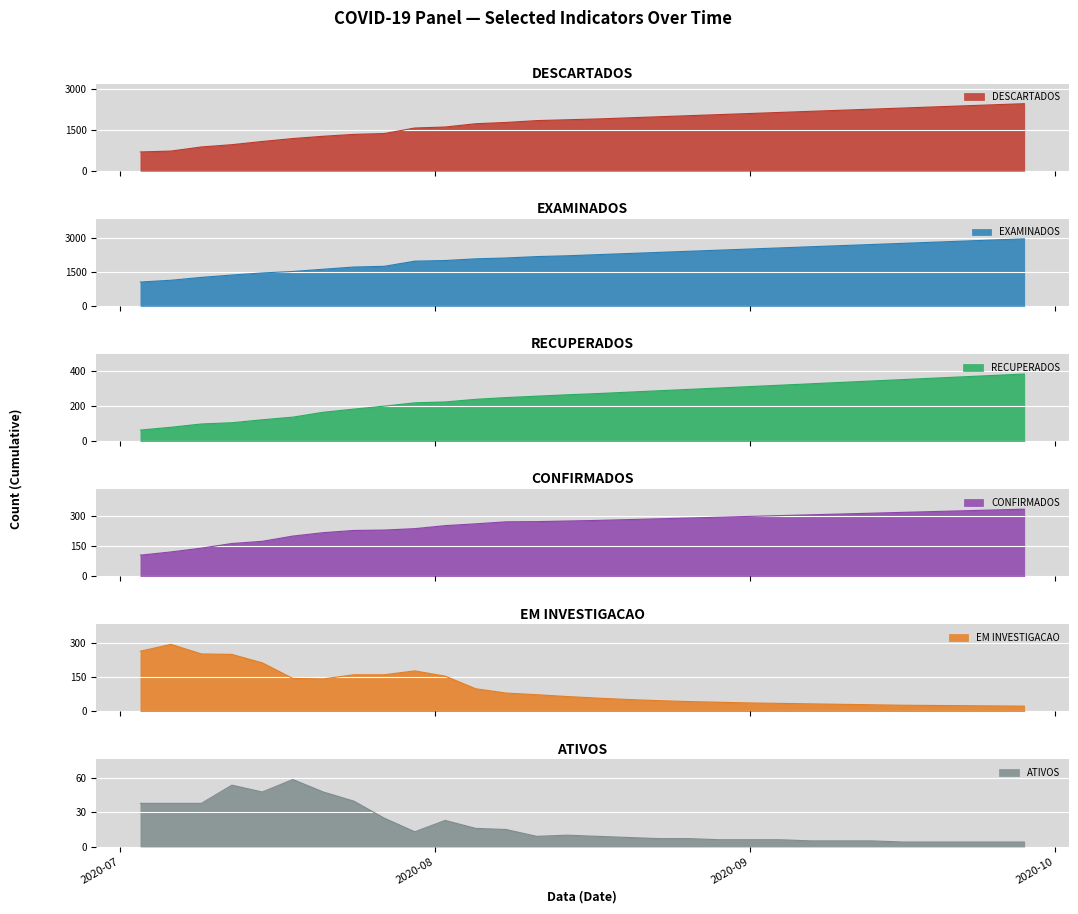

What is the total value across all series at 2020-08-23?

4978